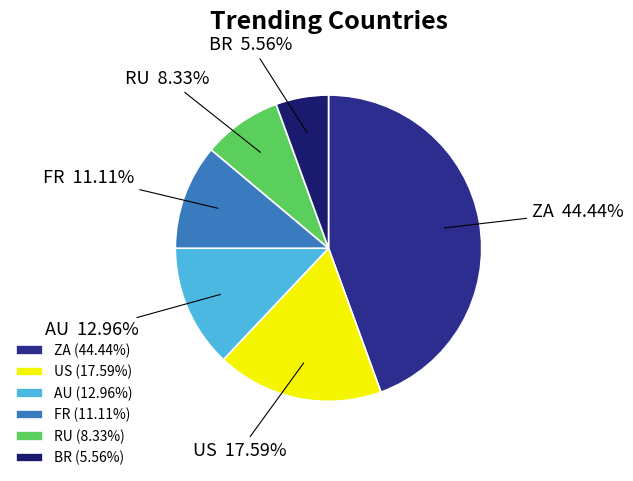

Does AU account for over 50% of the chart?

No